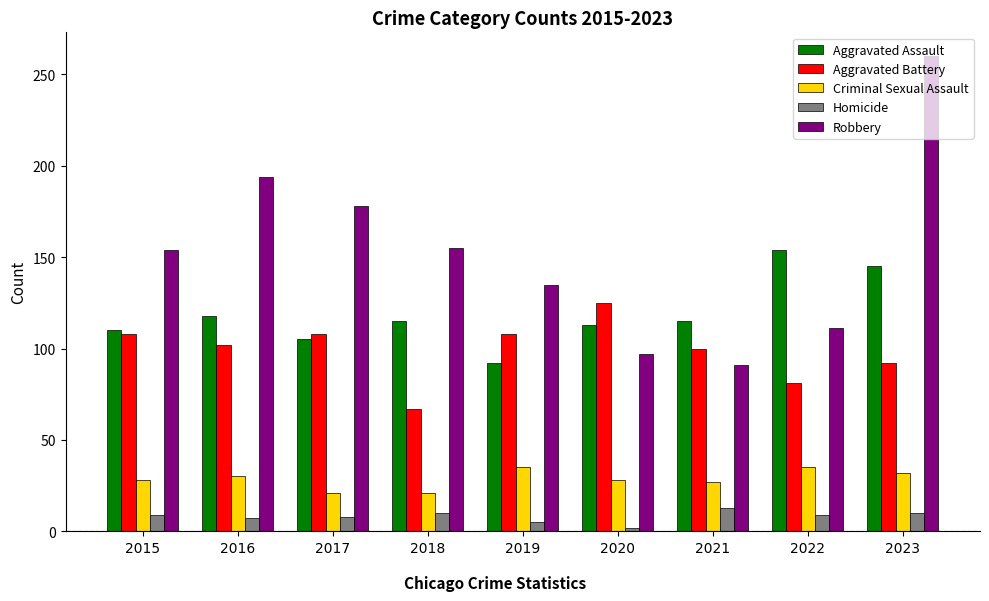

Rank the series by their maximum value, from highest to lowest.

Robbery, Aggravated Assault, Aggravated Battery, Criminal Sexual Assault, Homicide